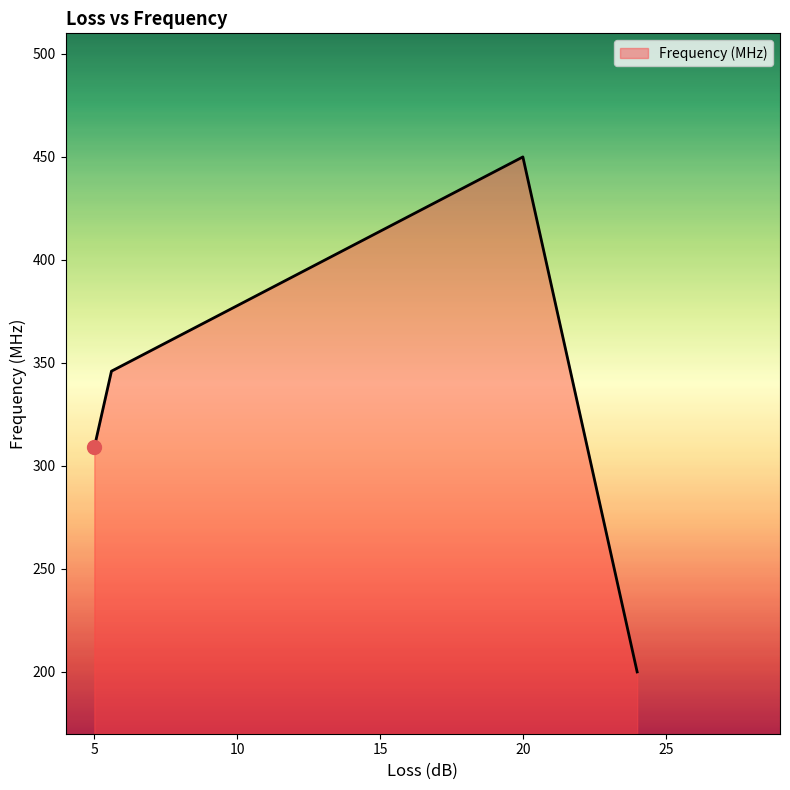

What is the difference between the second highest and second lowest values?

37